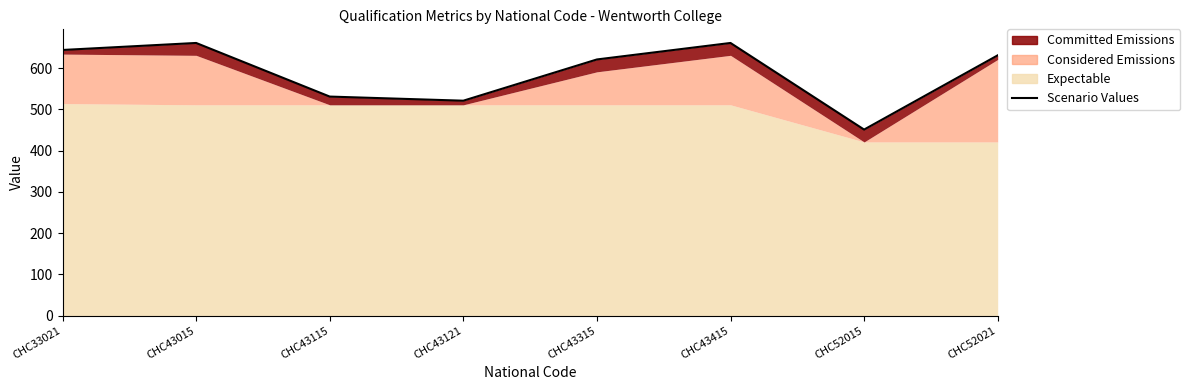

The chart shows a value of 314 at CHC43121. True or false?

False